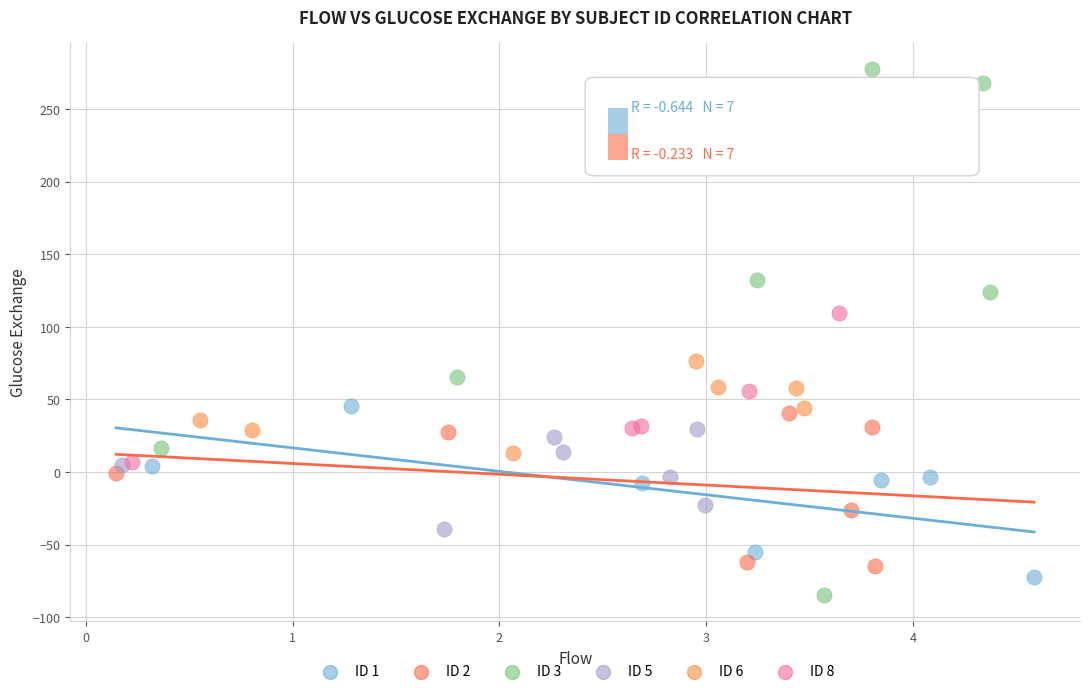

What are all the series names shown in the legend?

ID 1, ID 2, ID 3, ID 5, ID 6, ID 8